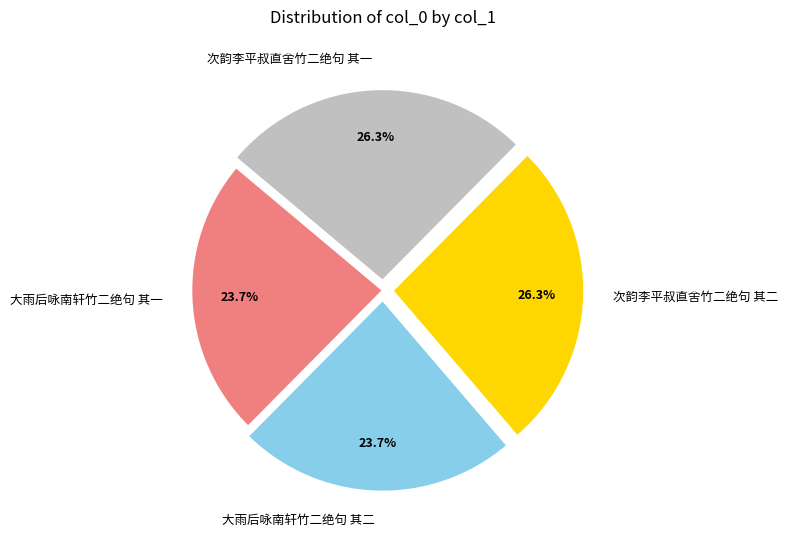

The 次韵李平叔直舍竹二绝句 其二 slice represents 26% of the pie. True or false?

True